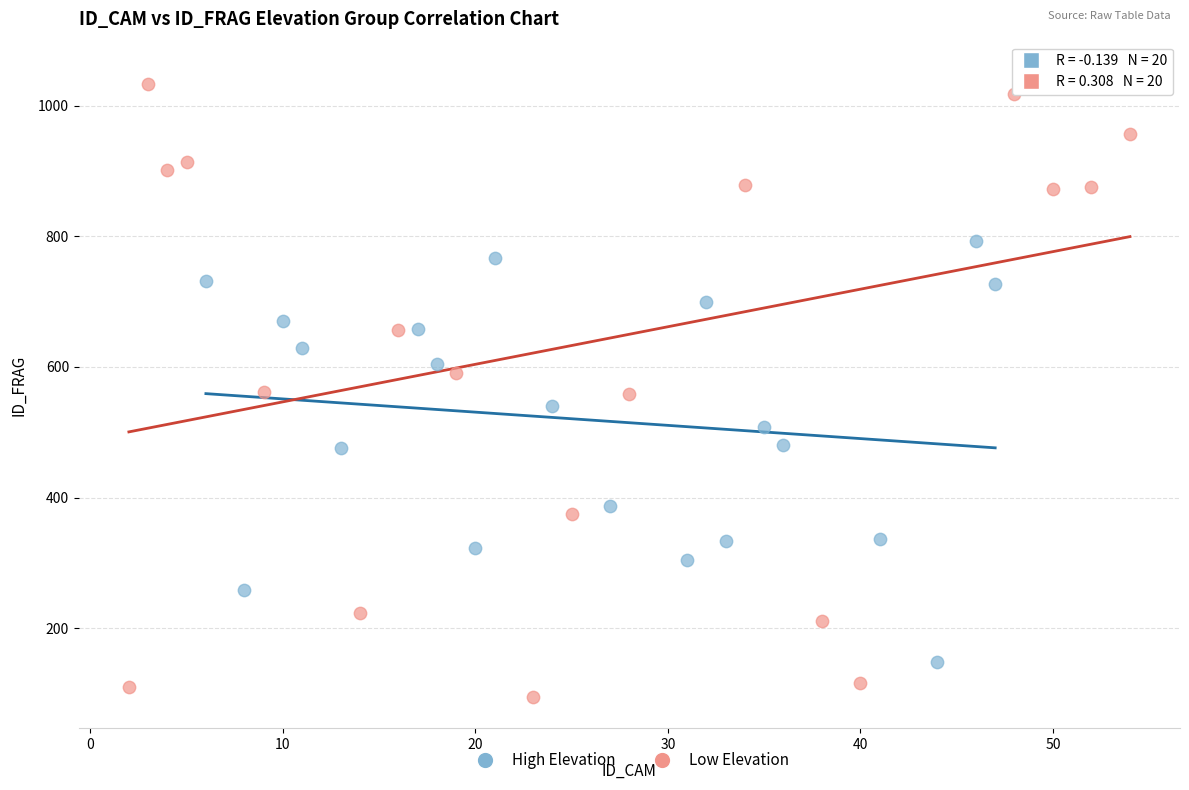

Which series contains the lowest Y value?

Low Elevation